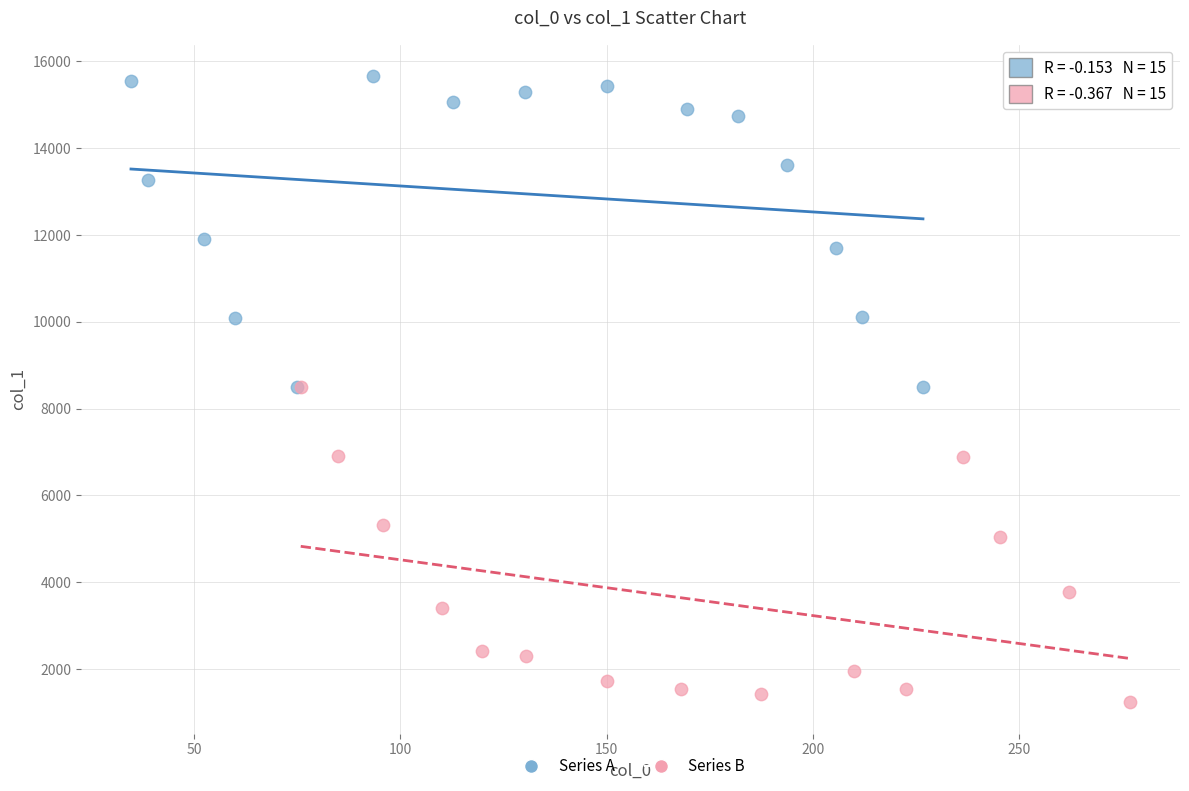

Which series contains the lowest Y value?

Series B